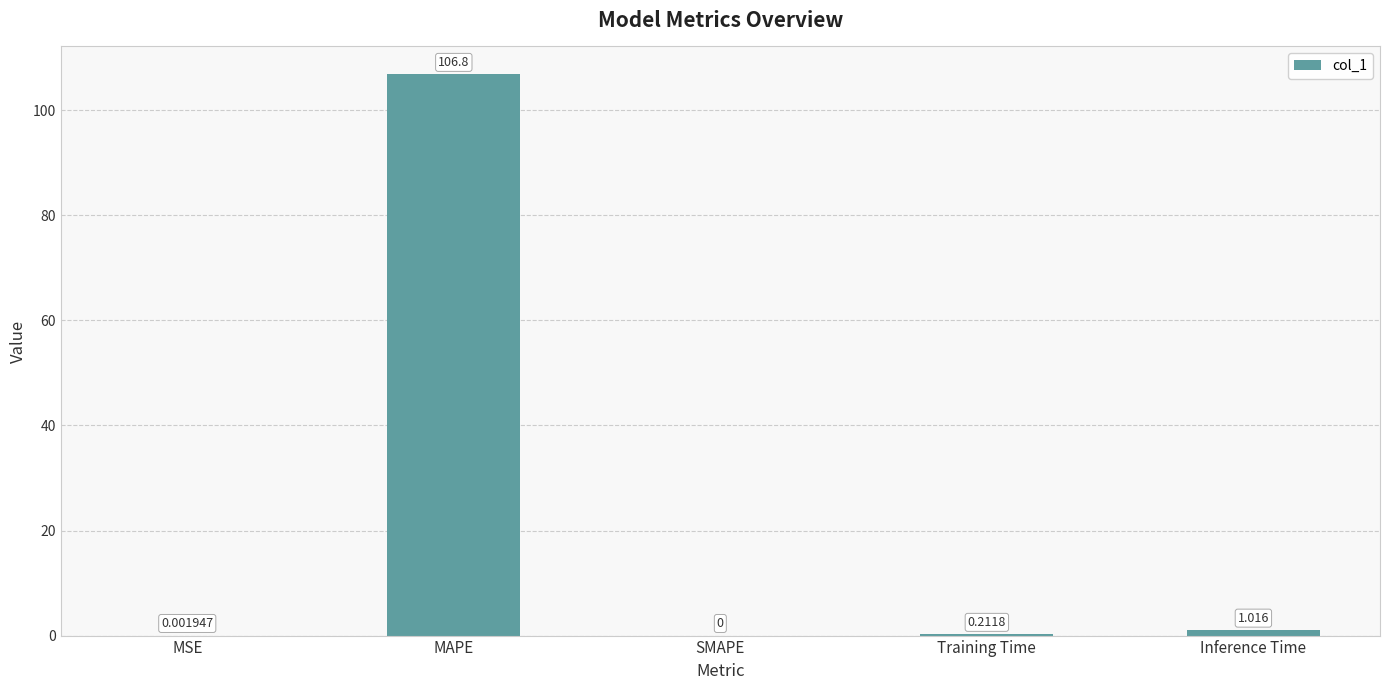

Which has a higher value, MSE or SMAPE?

MSE